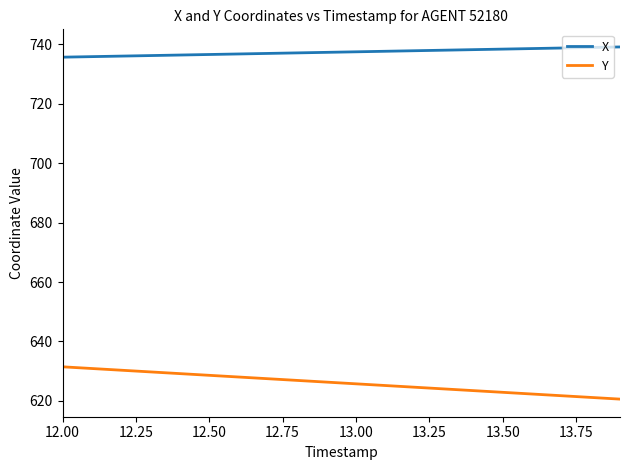

Which series has the largest total across all categories?

X